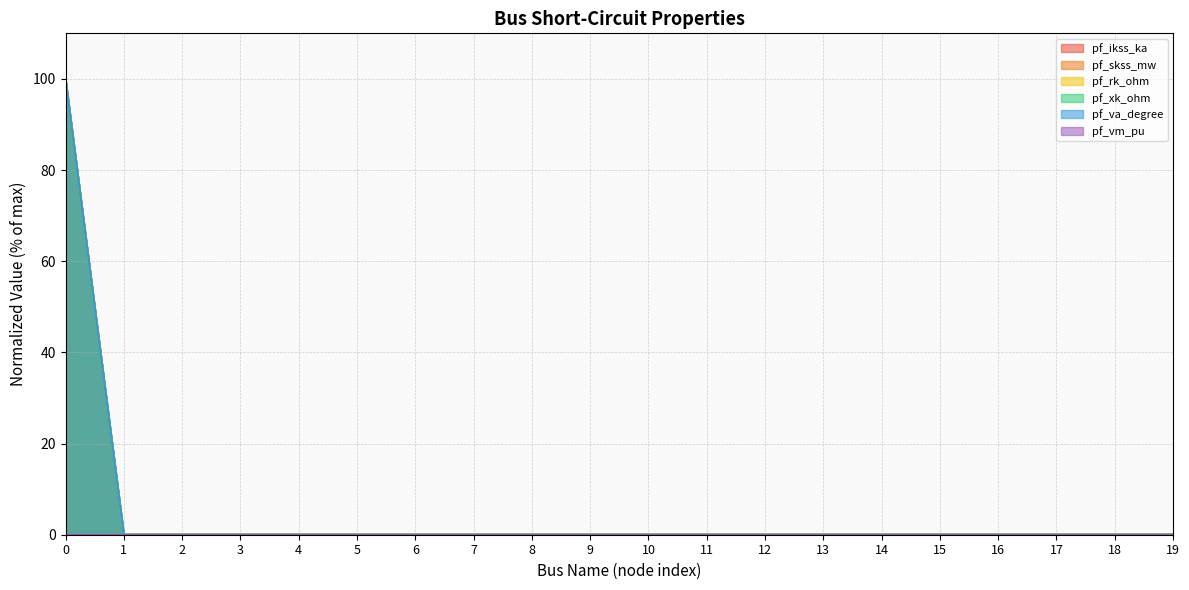

Rank the series at 2 from lowest to highest value.

pf_ikss_ka, pf_skss_mw, pf_rk_ohm, pf_xk_ohm, pf_va_degree